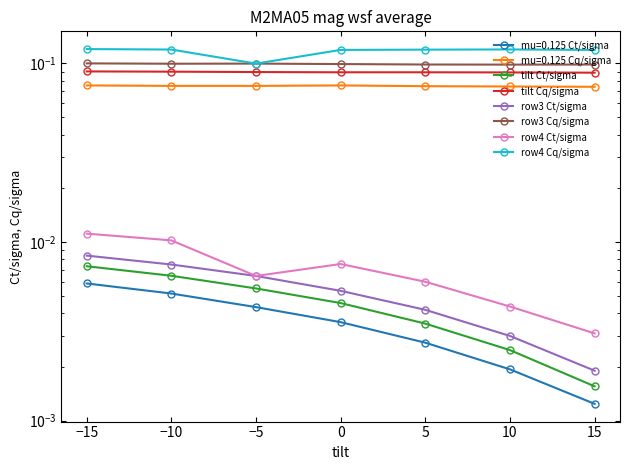

At which label is row4 Ct/sigma closest to 0?

15